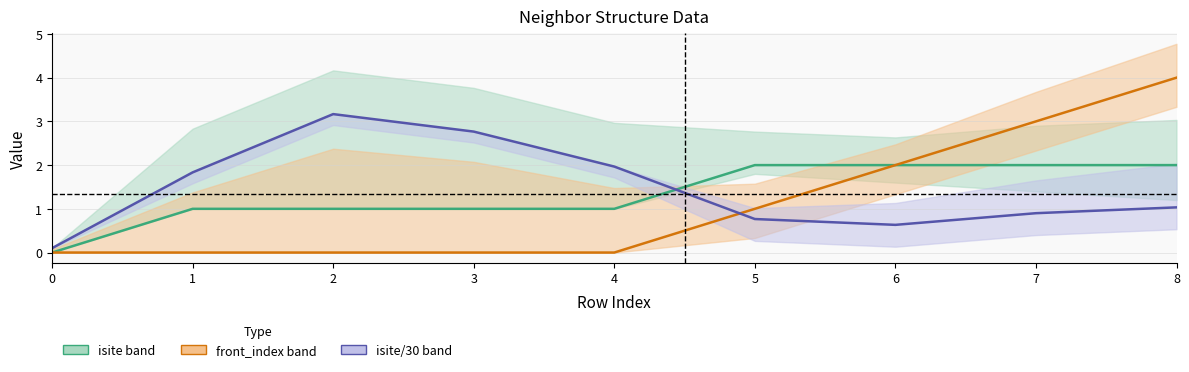

Reading left to right, what are all the values shown in this chart?

isite (center): 0.0	1.0	1.0	1.0	1.0	2.0	2.0	2.0	2.0
front_index (center): 0.0	0.0	0.0	0.0	0.0	1.0	2.0	3.0	4.0
isite/30 (center): 0.1	1.8	3.2	2.8	2.0	0.8	0.6	0.9	1.0